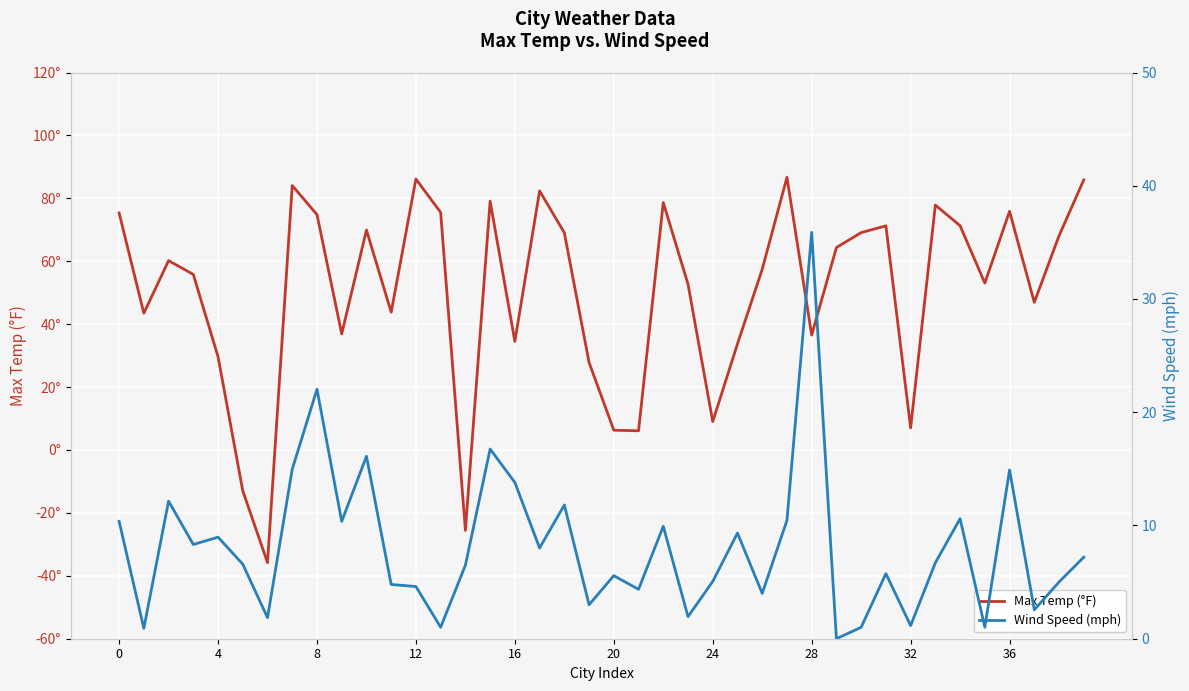

Reading right to left, extract all data points from this chart.

Max Temp (°F): 85.9	68.1	46.9	75.9	53.1	71.3	77.9	7.0	71.3	69.1	64.4	36.5	86.7	57.5	33.7	9.0	52.7	78.7	6.1	6.3	27.8	69.1	82.4	34.5	79.1	-25.6	75.5	86.1	43.8	69.9	36.9	74.8	84.1	-35.8	-13.0	29.6	55.8	60.2	43.5	75.4
Wind Speed (mph): 7.2	5.0	2.5	14.9	1.0	10.6	6.7	1.2	5.8	1.0	0.0	35.9	10.4	4.0	9.3	5.1	1.9	9.9	4.4	5.6	3.0	11.8	8.0	13.8	16.8	6.5	1.0	4.6	4.8	16.1	10.4	22.0	15.0	1.9	6.6	9.0	8.3	12.2	0.9	10.4